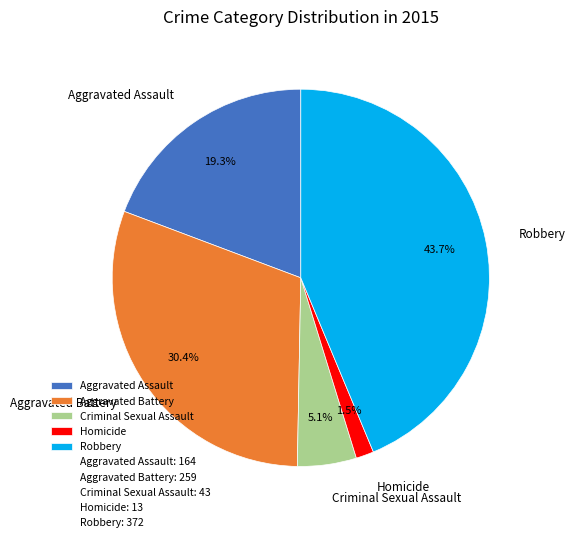

Does any single category account for the majority?

No